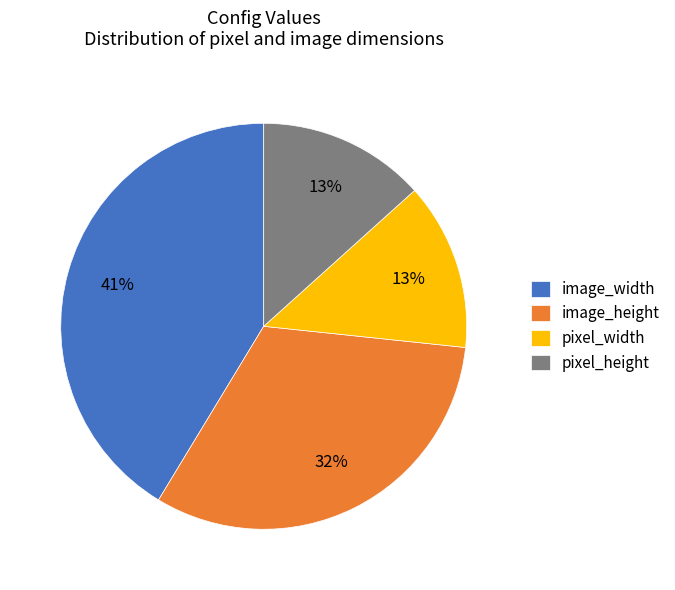

To the nearest percent, what is the difference between the largest and smallest slice percentages?

28%